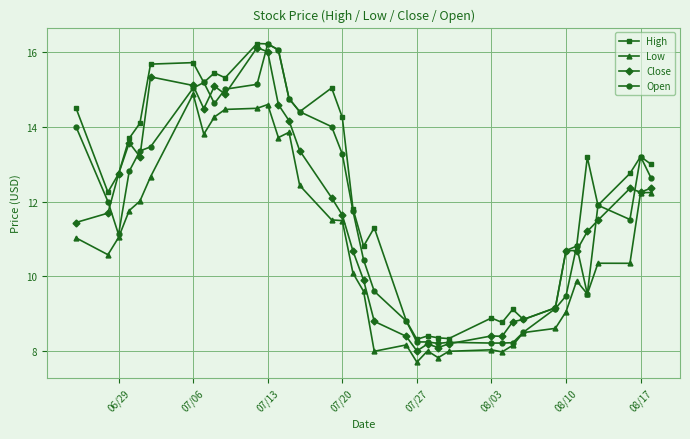

What is the value of the High point at the 30th from the left?

9.2